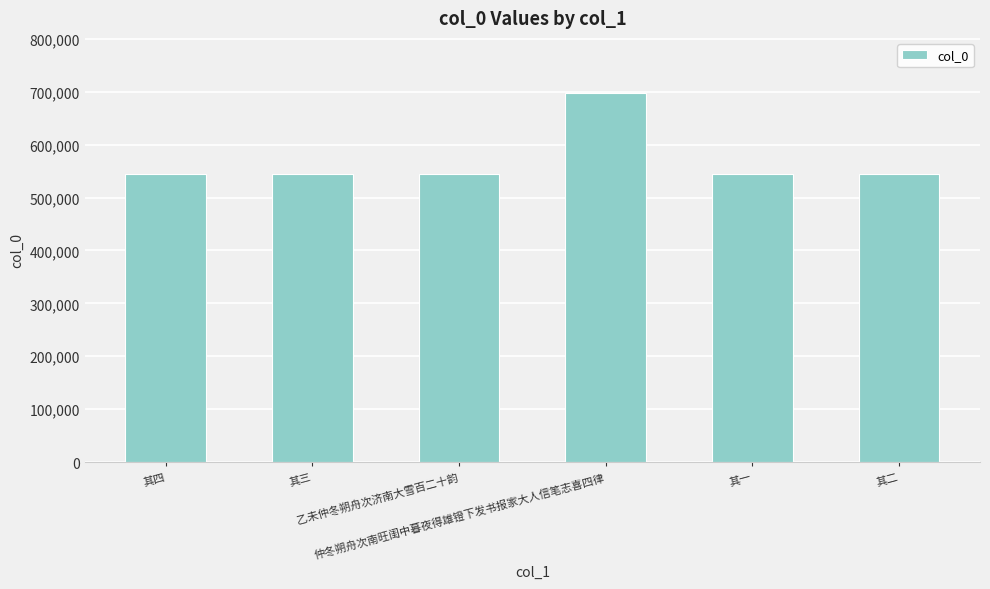

What is the difference between the maximum and second lowest values?

152813